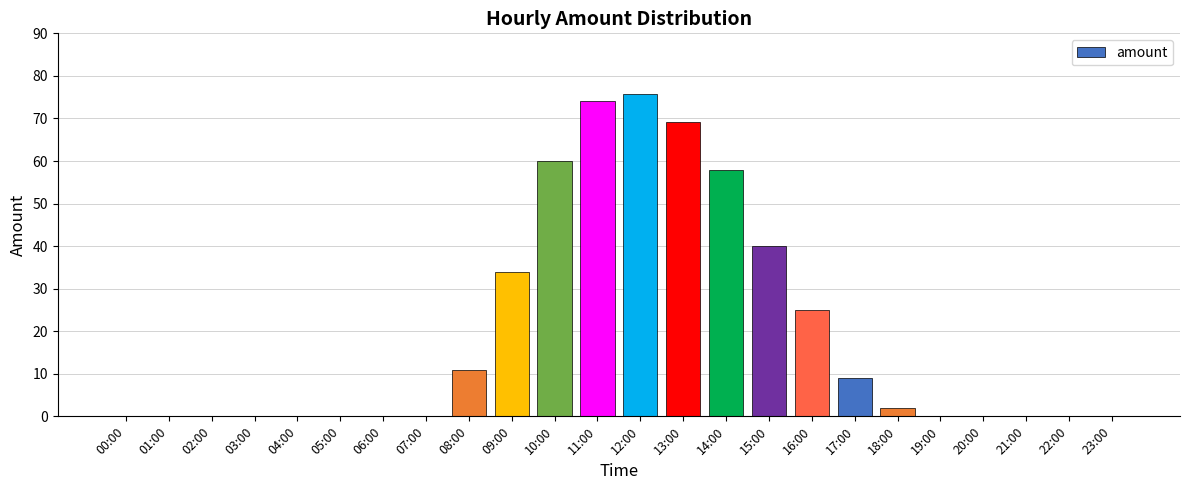

True or false: the data shows 4.5 at 17:00.

False